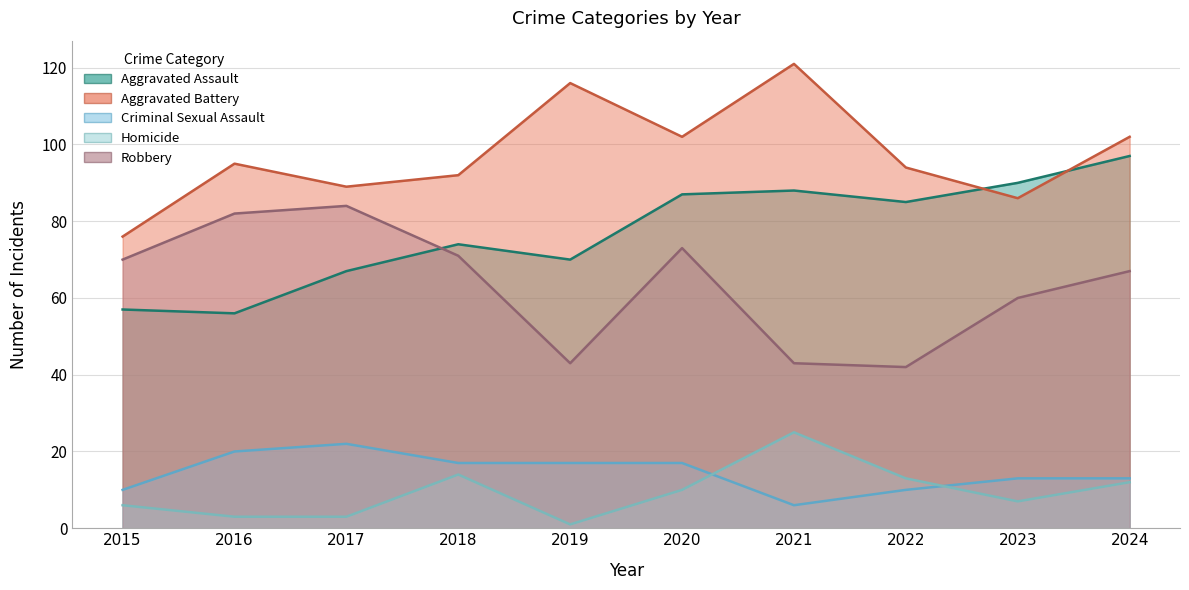

Between 2023 and 2022, which is larger?

2023